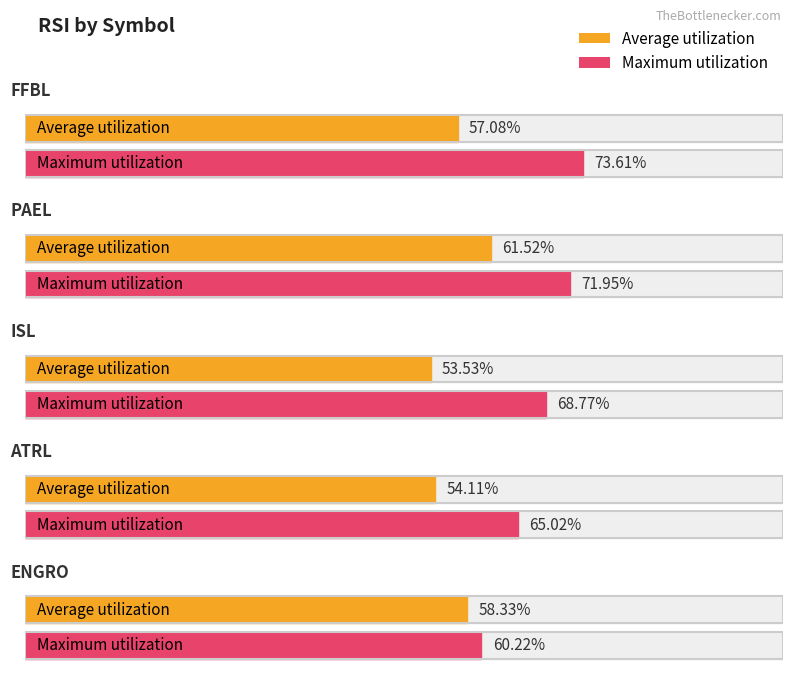

Does the chart contain any negative values?

No